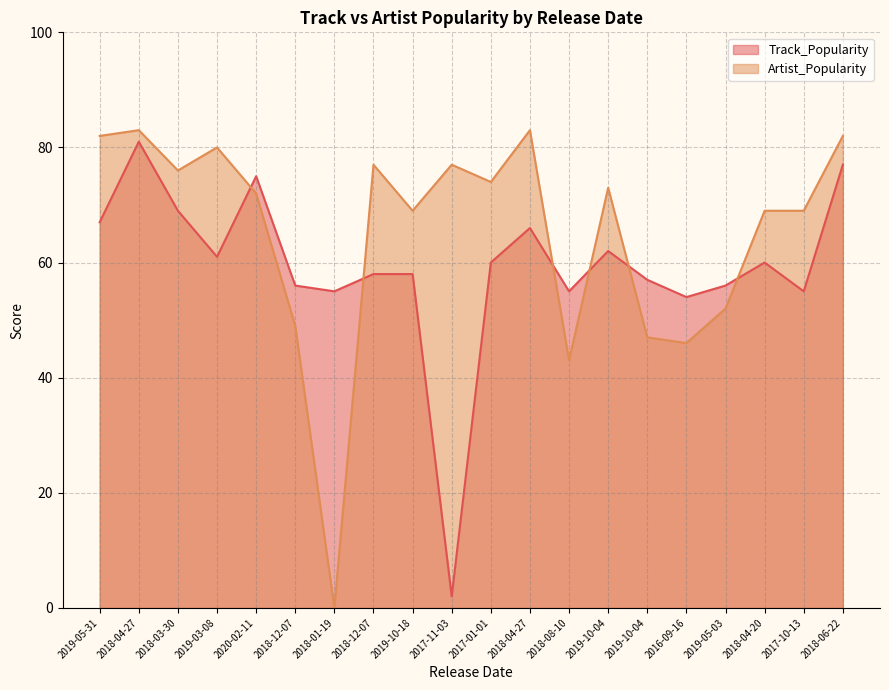

Between 2019-05-31 and 2018-04-20, which series saw the biggest shift?

Artist_Popularity